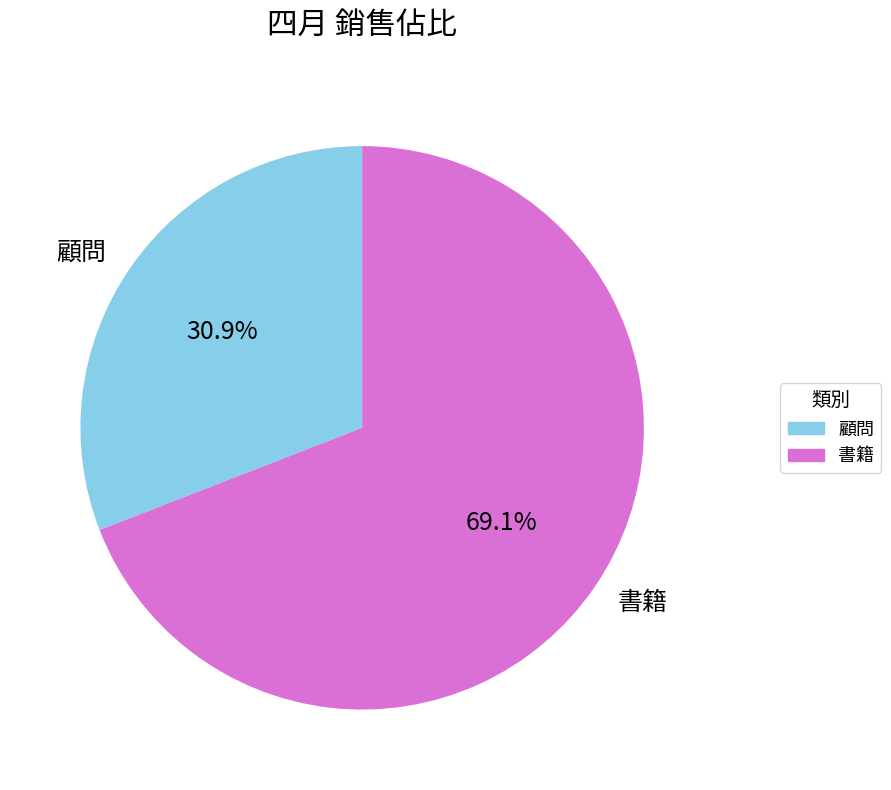

Is 書籍 the majority of the pie?

Yes